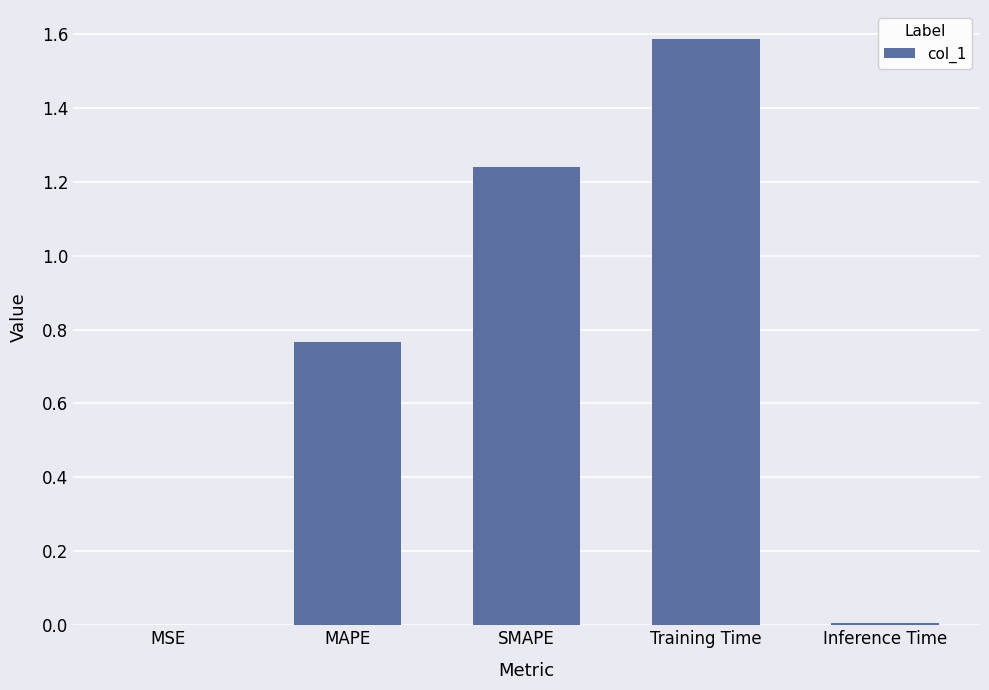

Does the chart contain stacked bars?

No